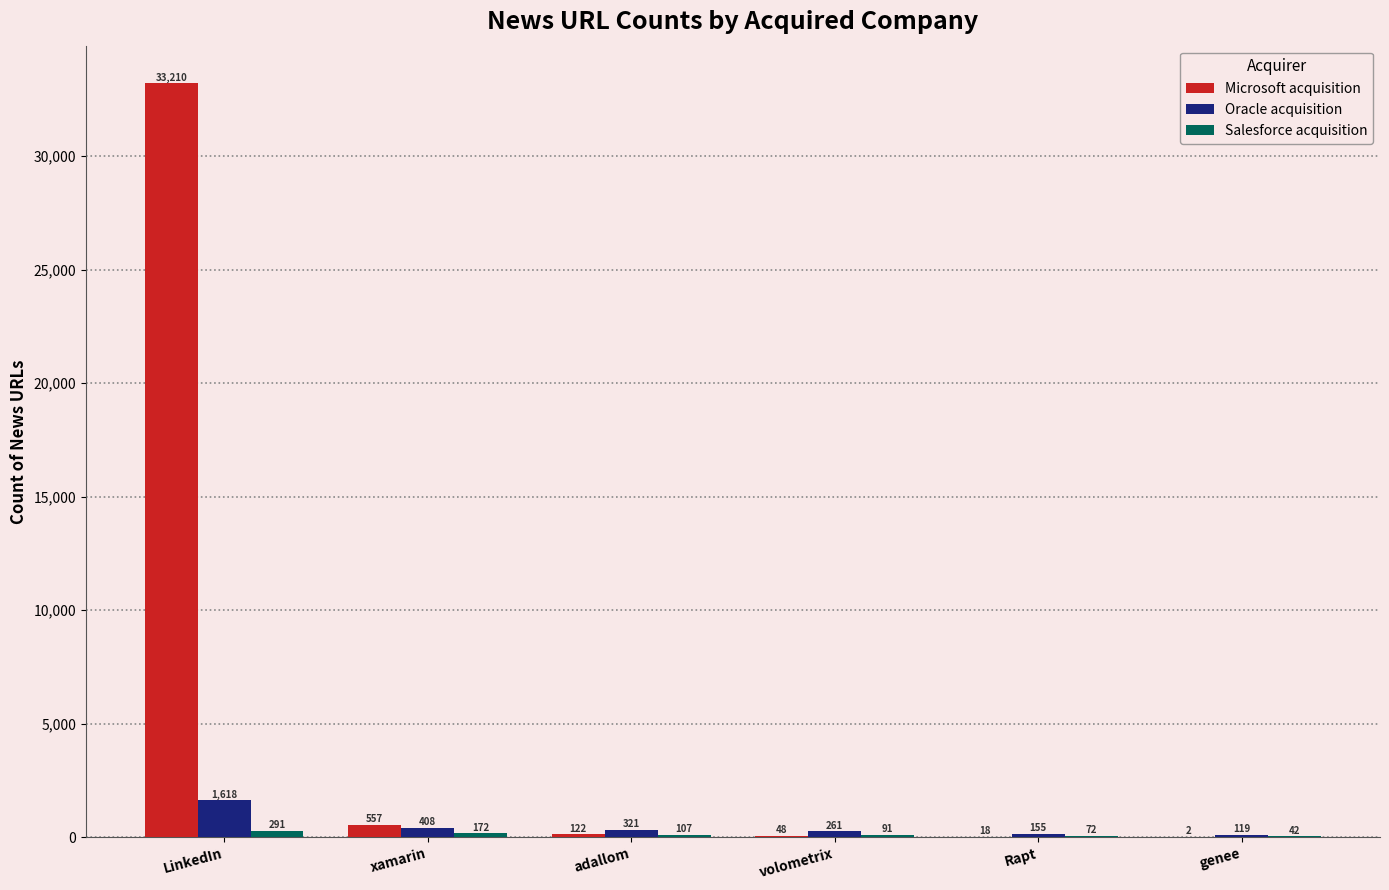

What is the total value across all series at volometrix?

400